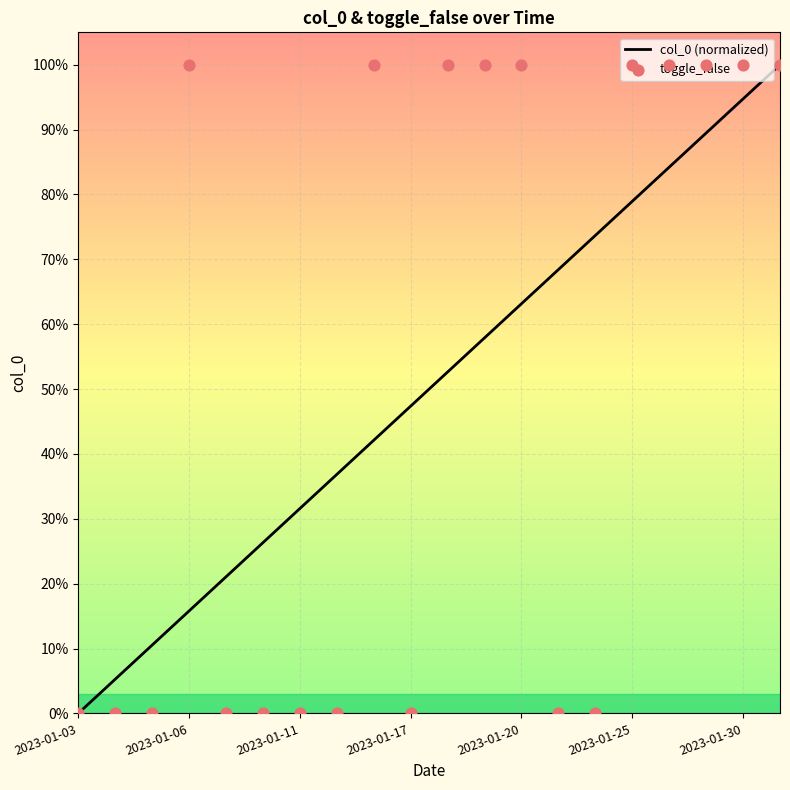

Which series contains the lowest Y value?

col_0 (normalized)